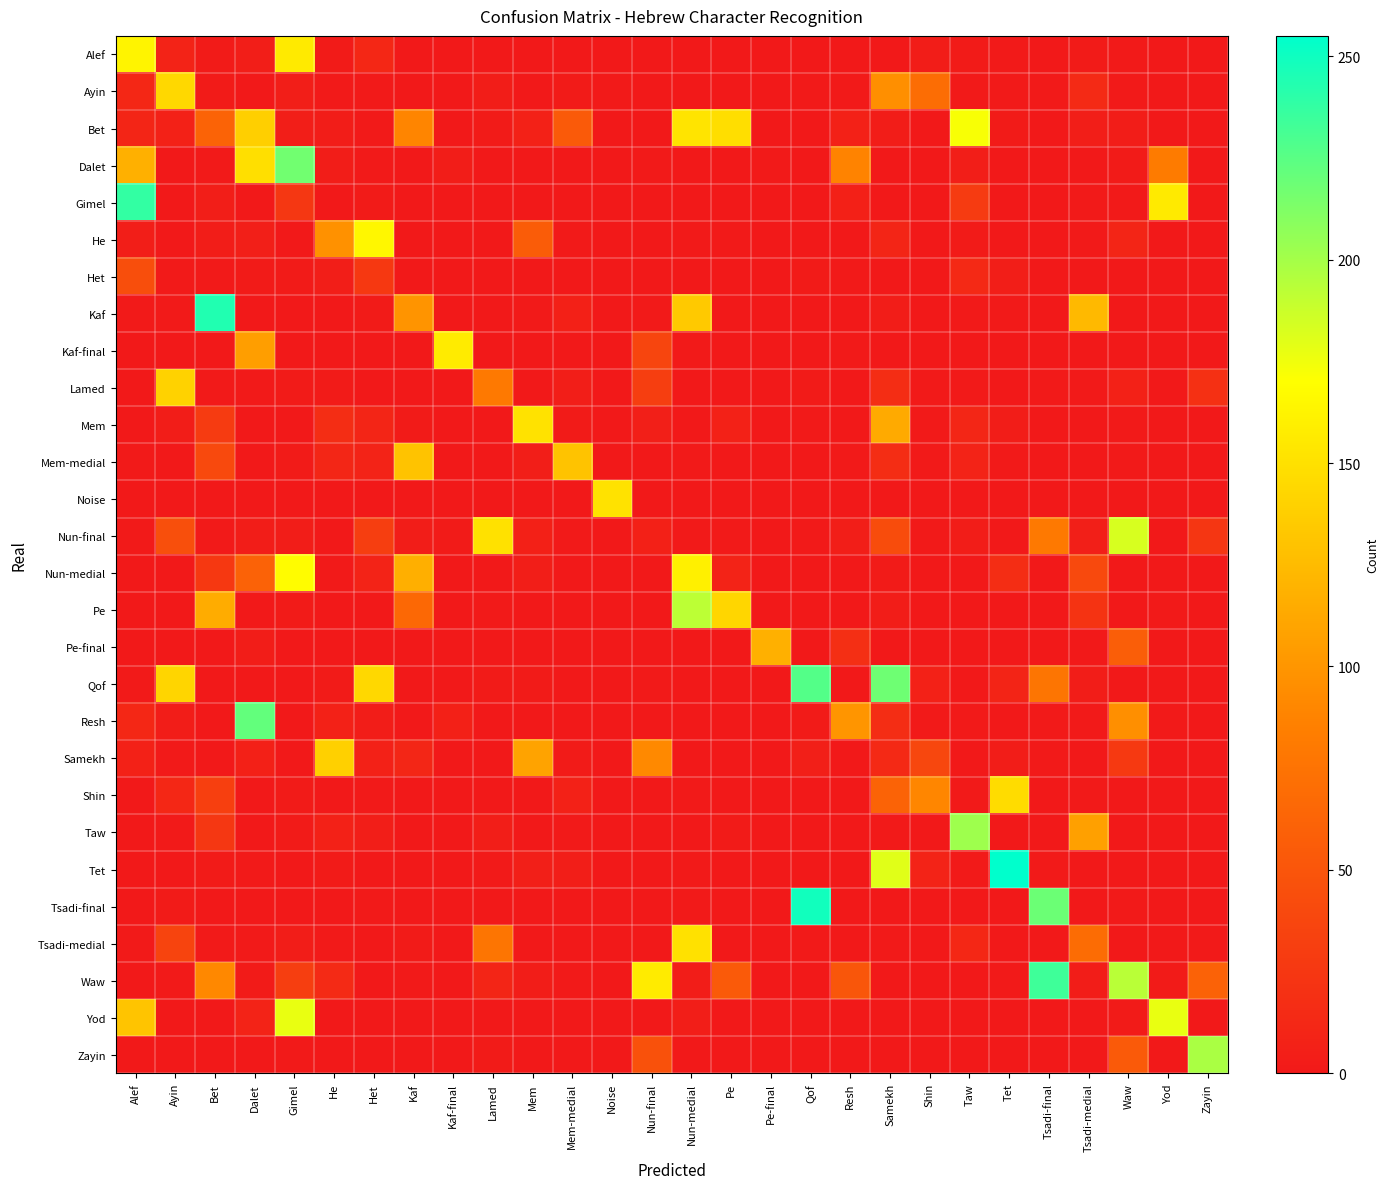

Which has a higher value, Qof or Pe-final?

Qof